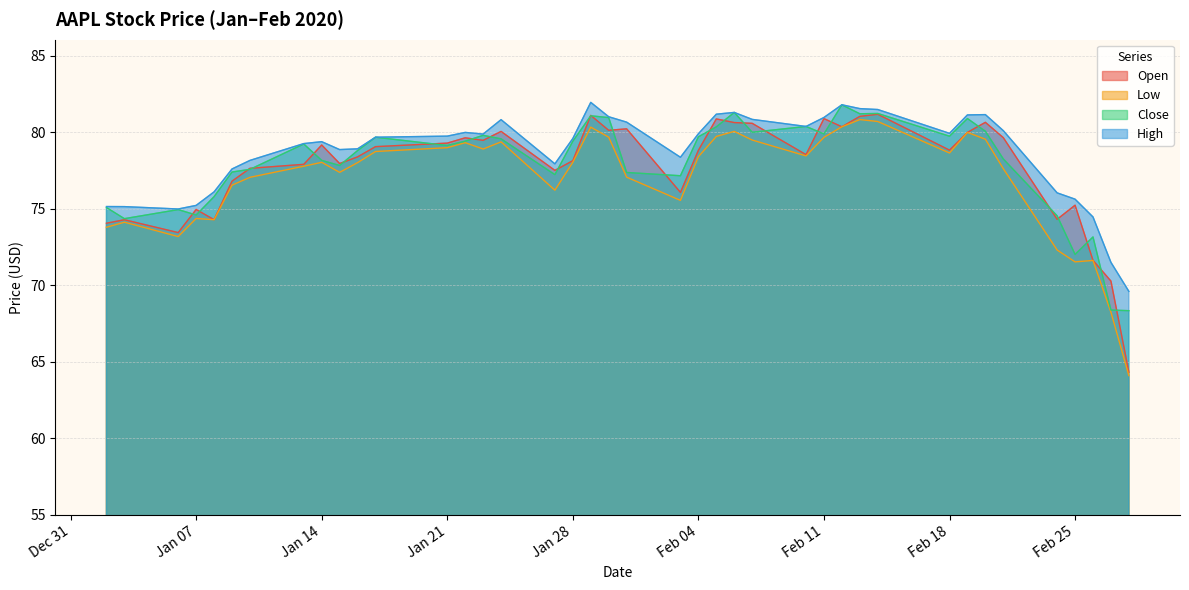

Does the chart have visible grid lines?

Yes